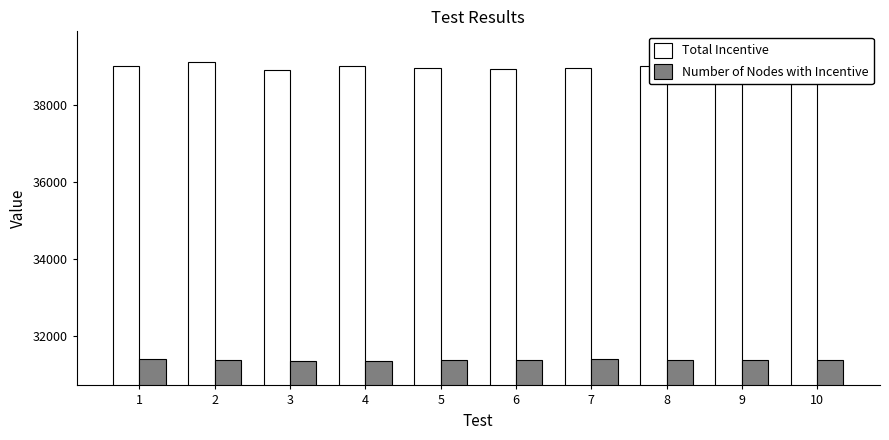

Reading left to right, list all the values displayed in this chart.

Total Incentive: 1=38995	2=39118	3=38910	4=39007	5=38946	6=38930	7=38959	8=38997	9=38980	10=38896
Number of Nodes with Incentive: 1=31402	2=31381	3=31347	4=31365	5=31372	6=31381	7=31407	8=31373	9=31389	10=31376